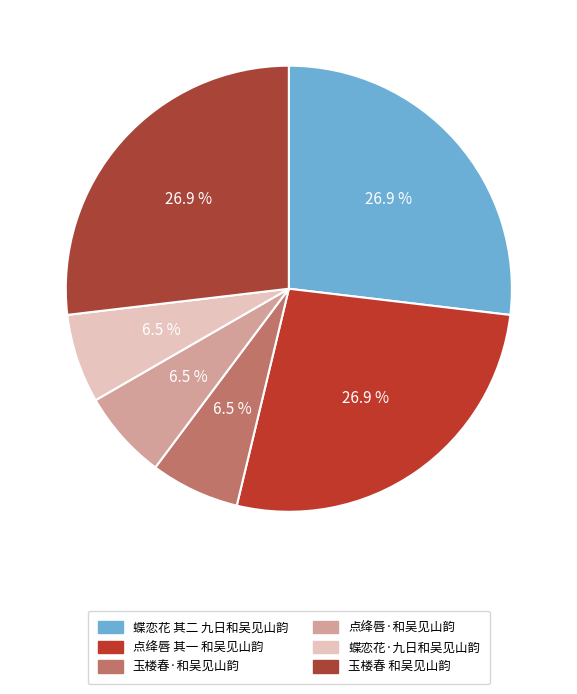

Rank the categories by value from highest to lowest.

蝶恋花 其二 九日和吴见山韵, 点绛唇 其一 和吴见山韵, 玉楼春 和吴见山韵, 点绛唇·和吴见山韵, 玉楼春·和吴见山韵, 蝶恋花·九日和吴见山韵